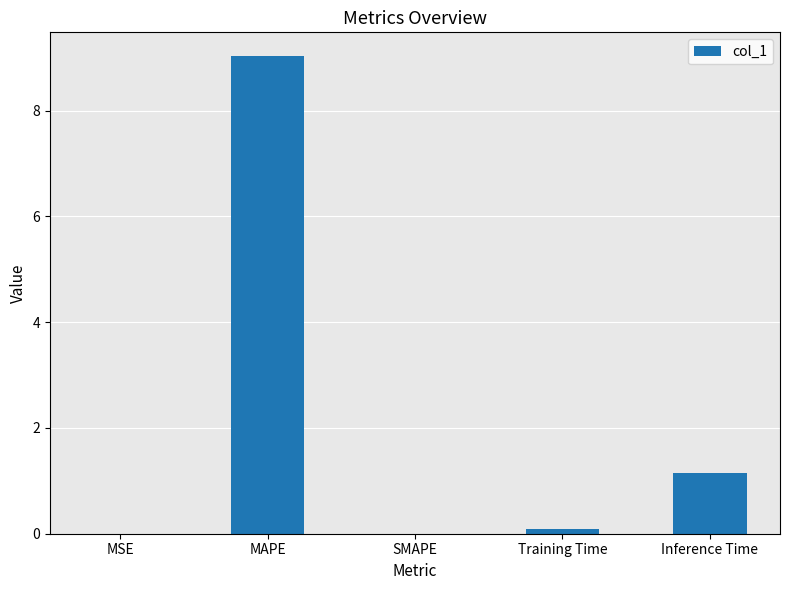

What is the maximum value shown in the chart?

9.0